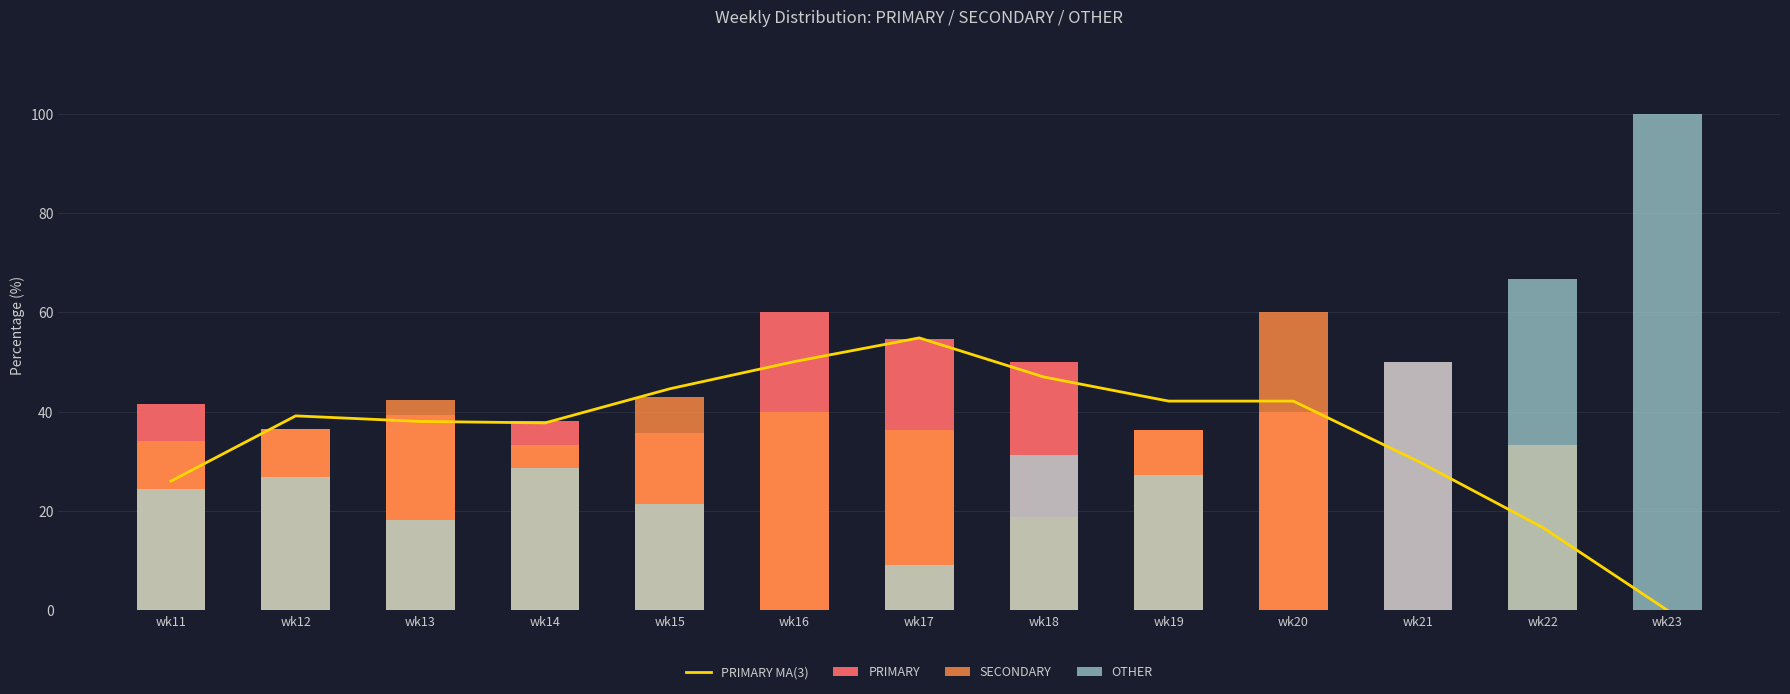

How many data points in PRIMARY are less than 39?

6